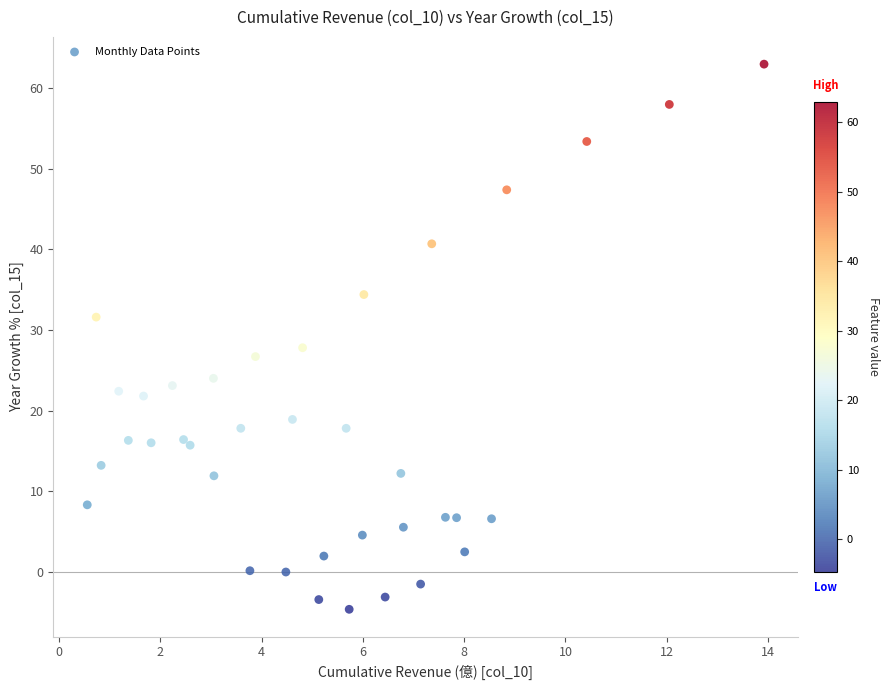

What Y value in the scatter plot is closest to 29?

27.8